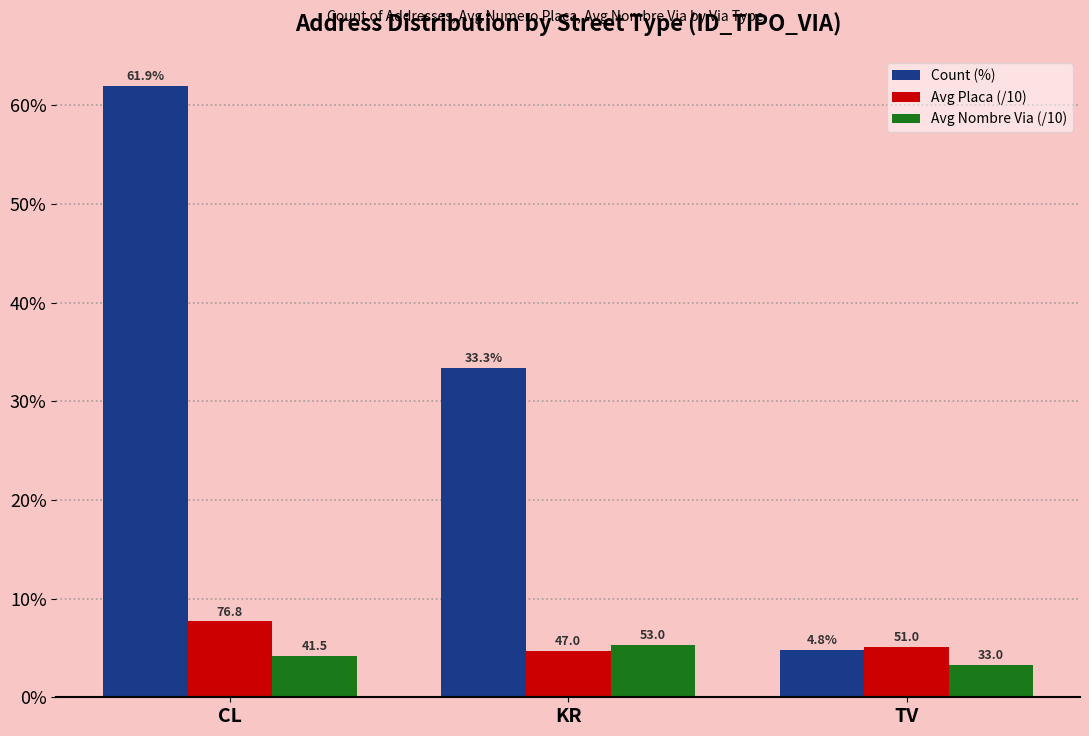

Which series changed the most between CL and KR?

Count (%)